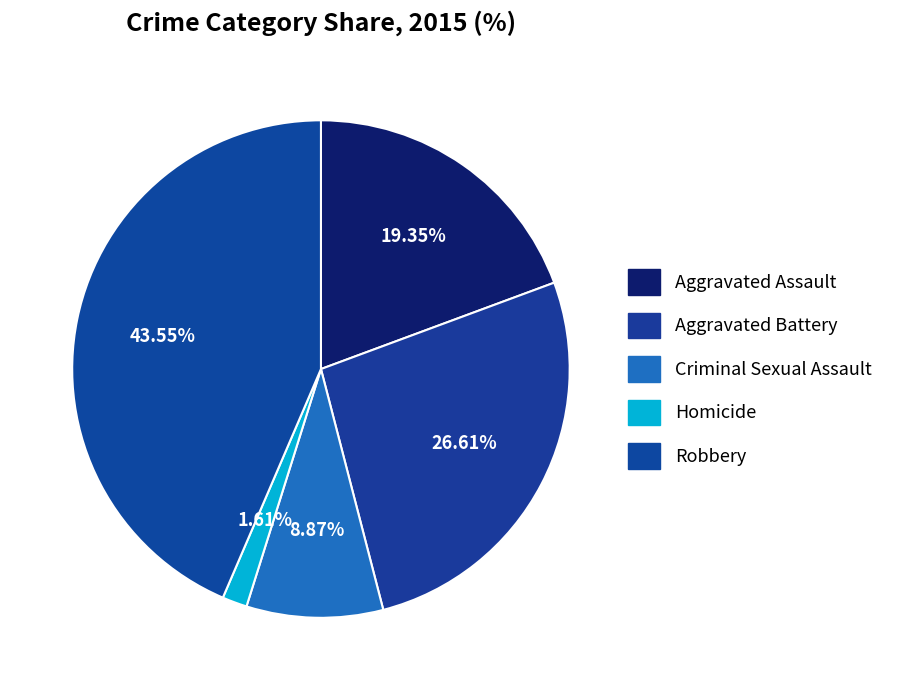

To the nearest percent, what is the average slice percentage?

20%